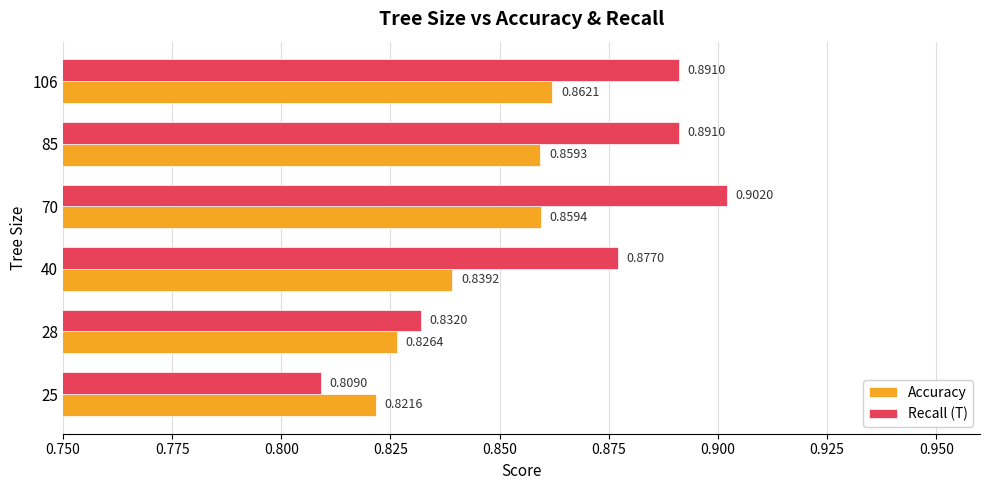

Rank the series by their average value, from highest to lowest.

Recall (T), Accuracy